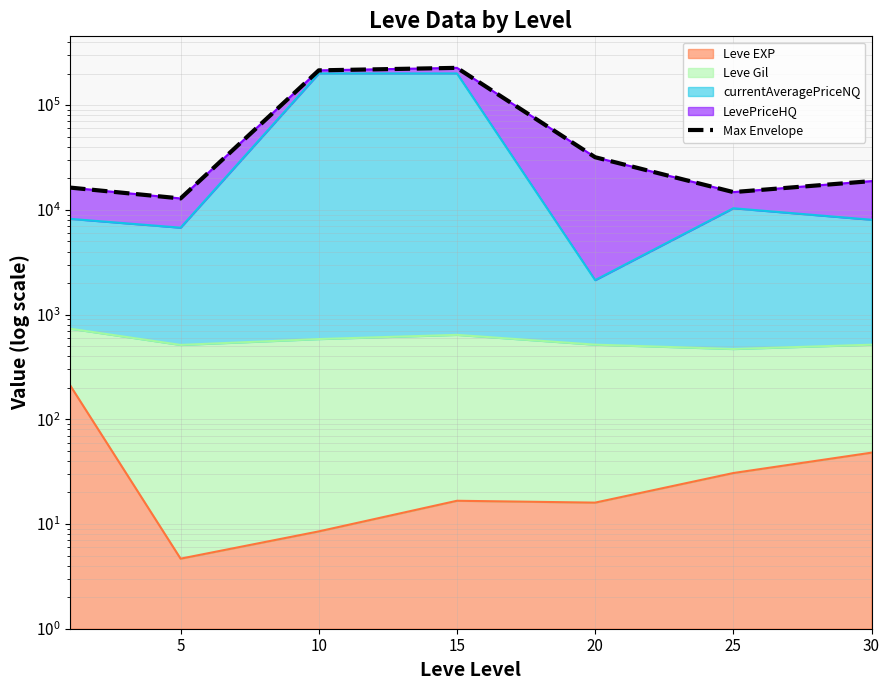

How many interior local peaks (higher than both neighbors) does the data have?

1